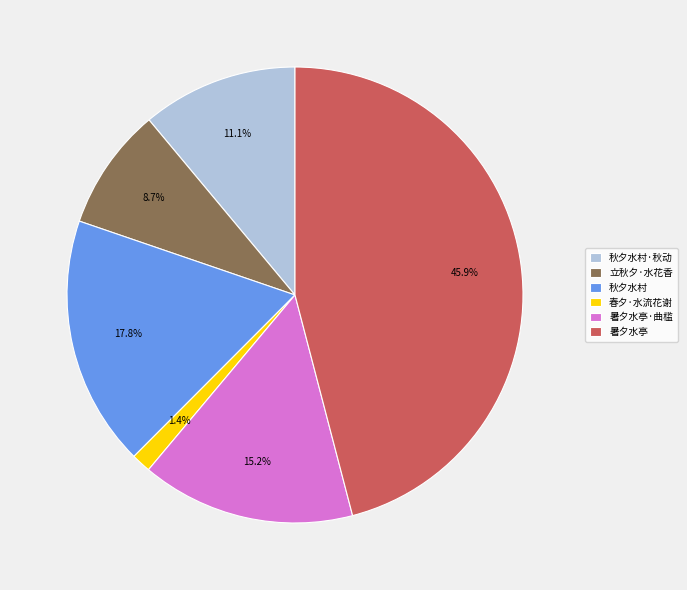

How many segments does this pie chart have?

6